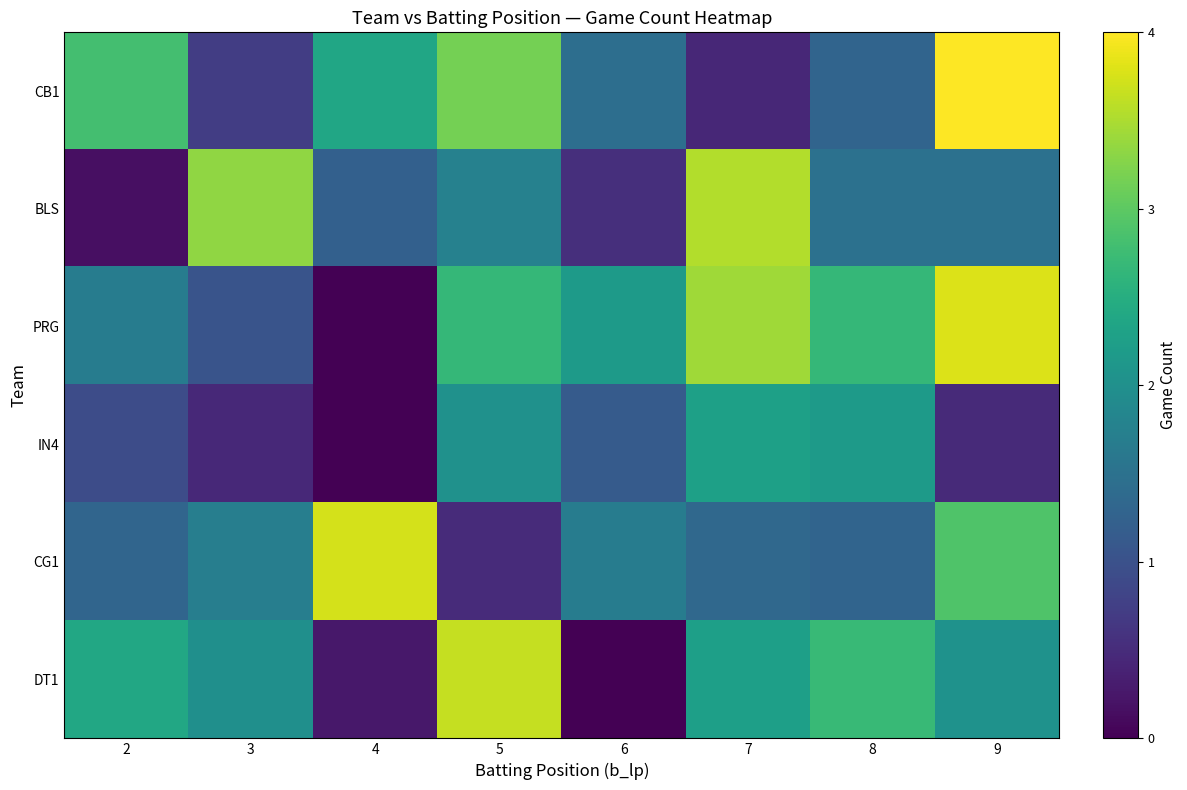

What is the spread (max minus min) of values at 3?

2.9